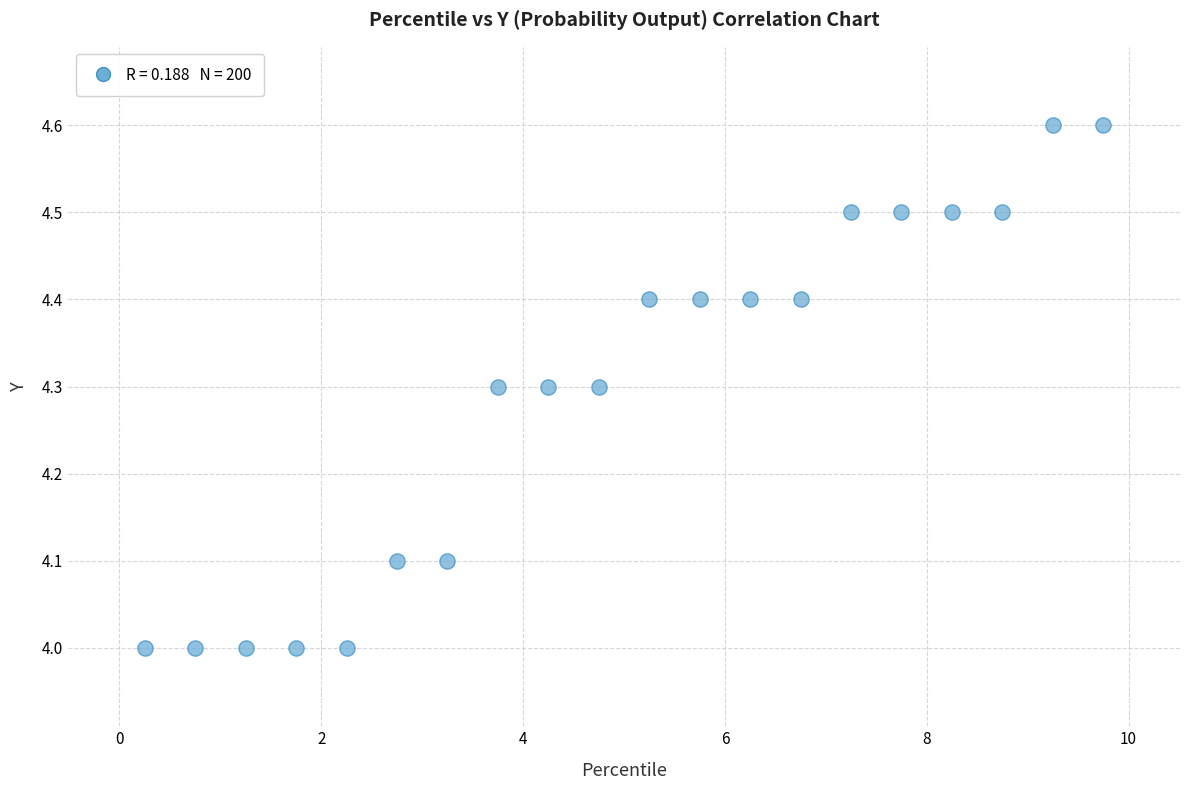

What is the range of Y values (max minus min)?

0.6